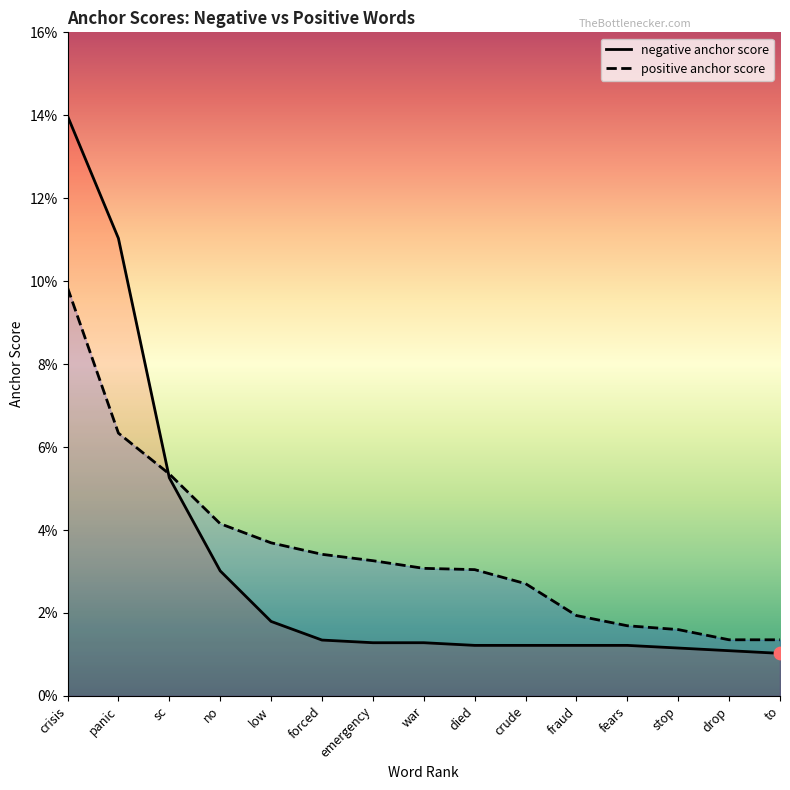

At how many categories does at least one series exceed 0?

15